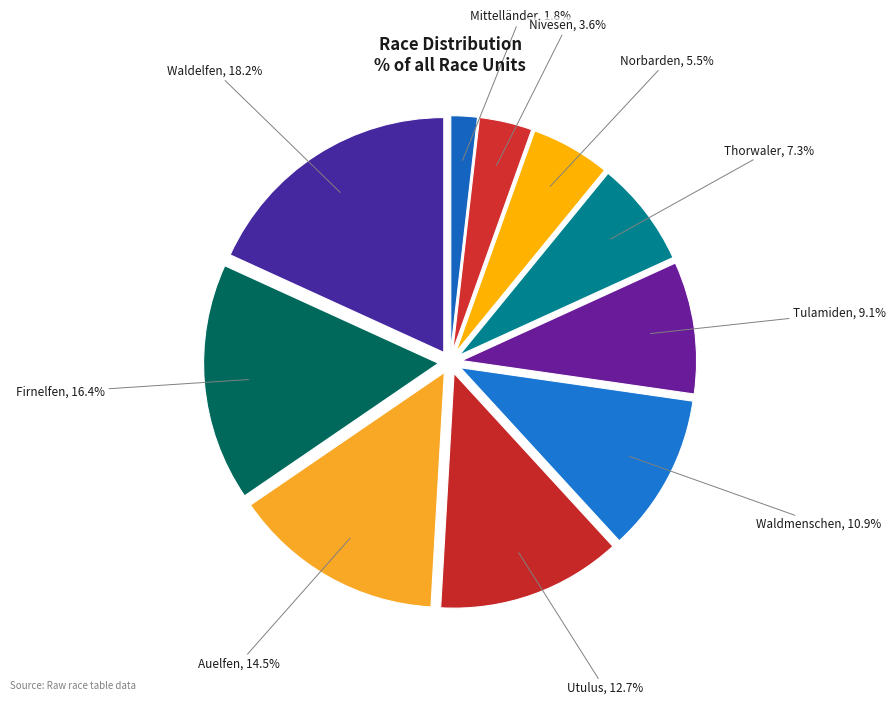

The Utulus slice represents 13% of the pie. True or false?

True